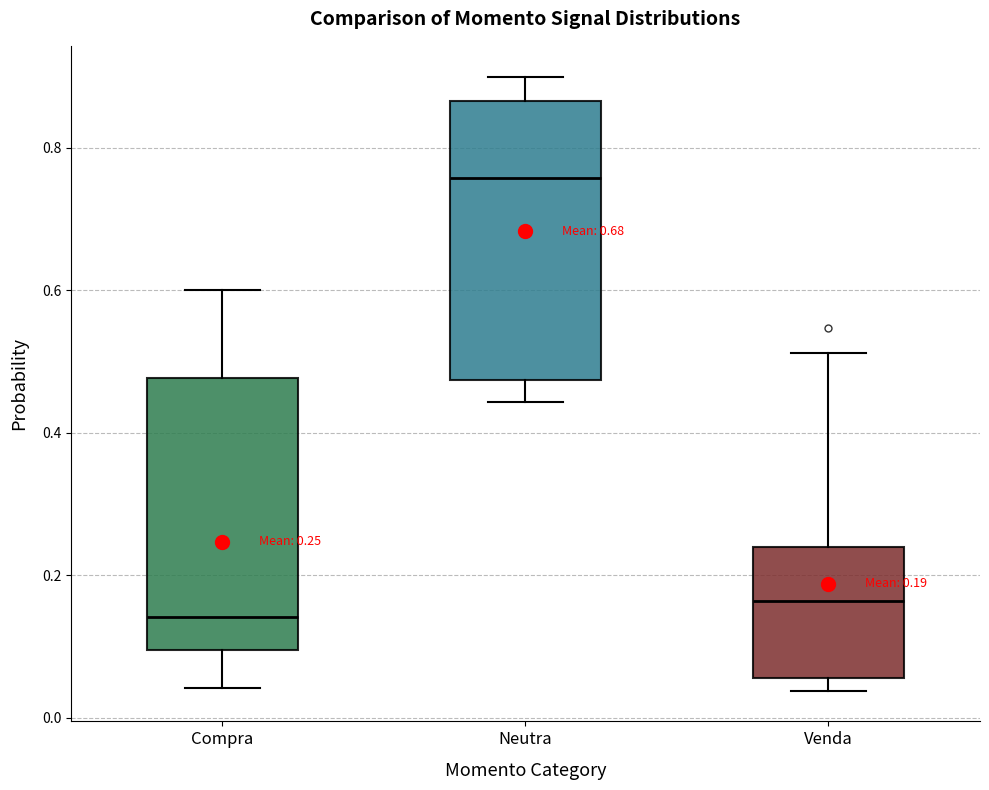

Which box's median line is the lowest?

Compra